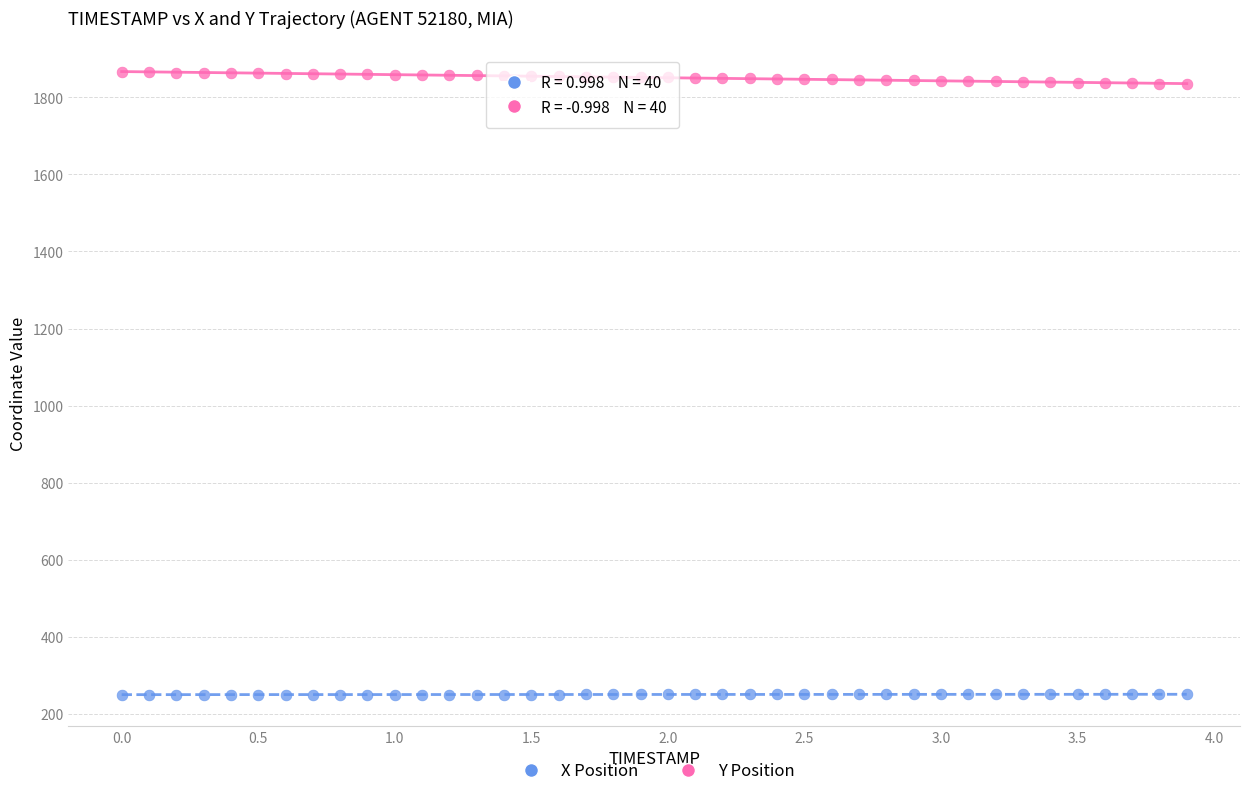

Across all data points, what is the range of X values (max minus min)?

3.9